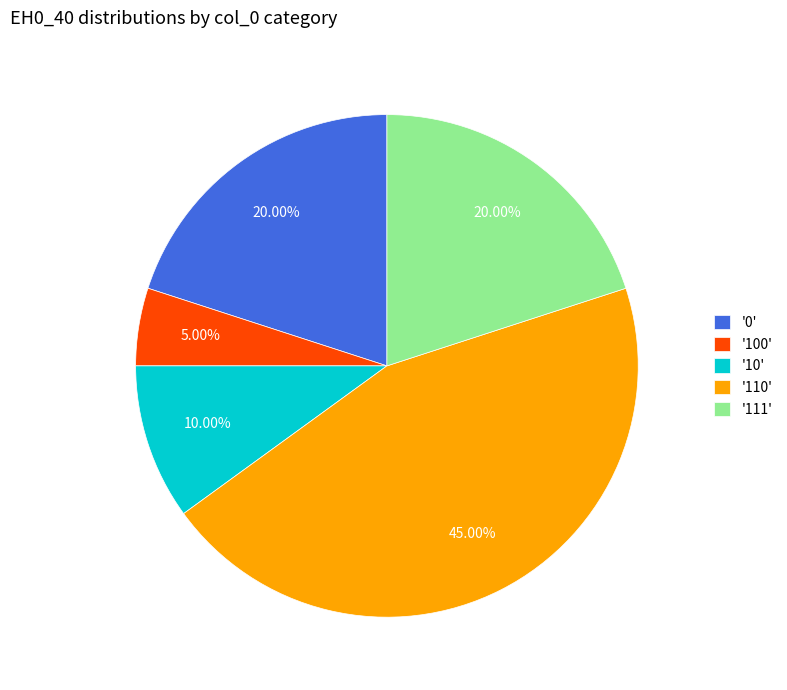

Count the number of slices in the pie.

5